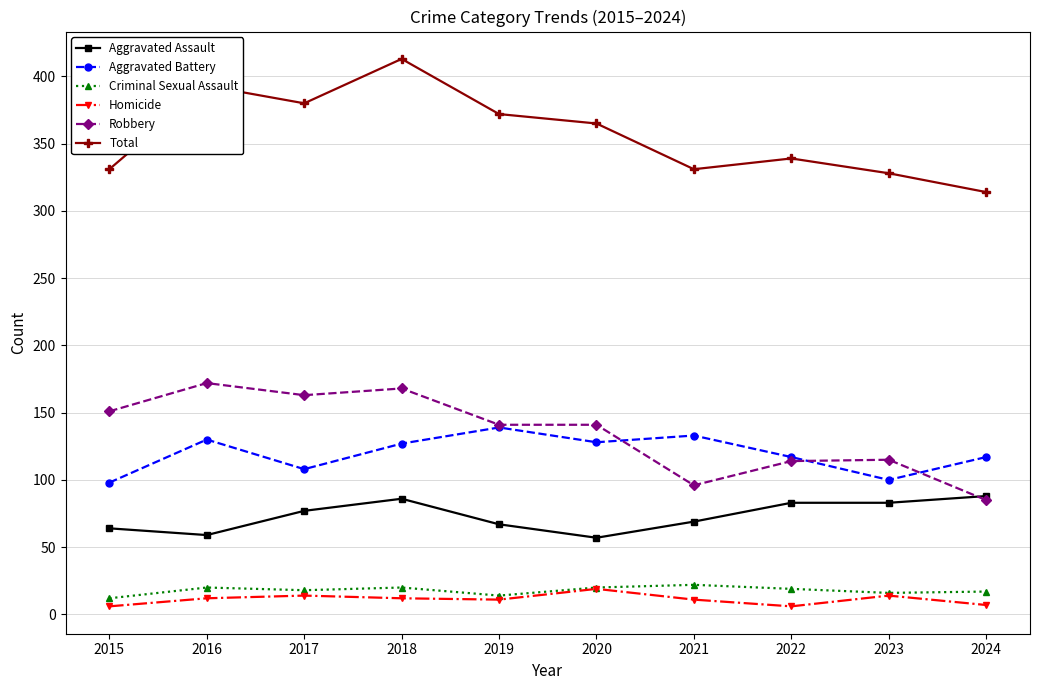

Does the chart display data point markers on the line(s)?

Yes